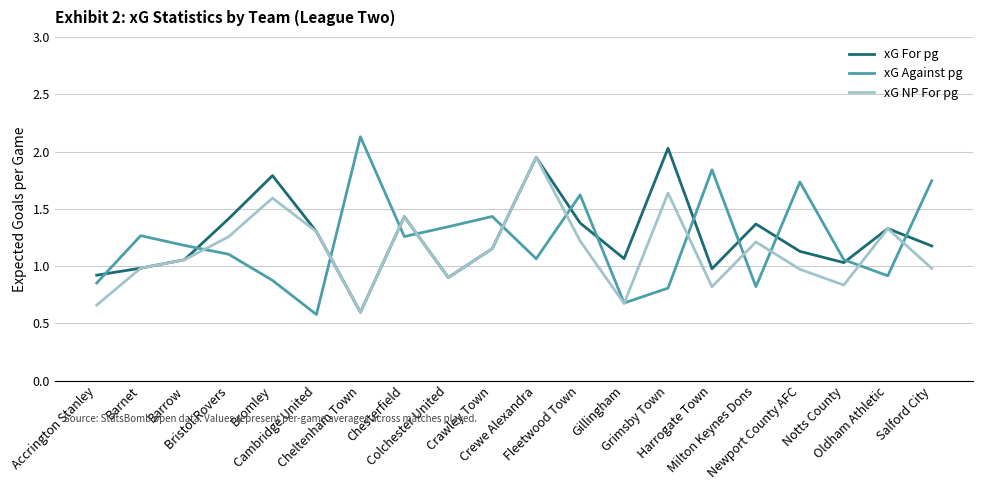

What is the minimum value shown in the chart?

0.6